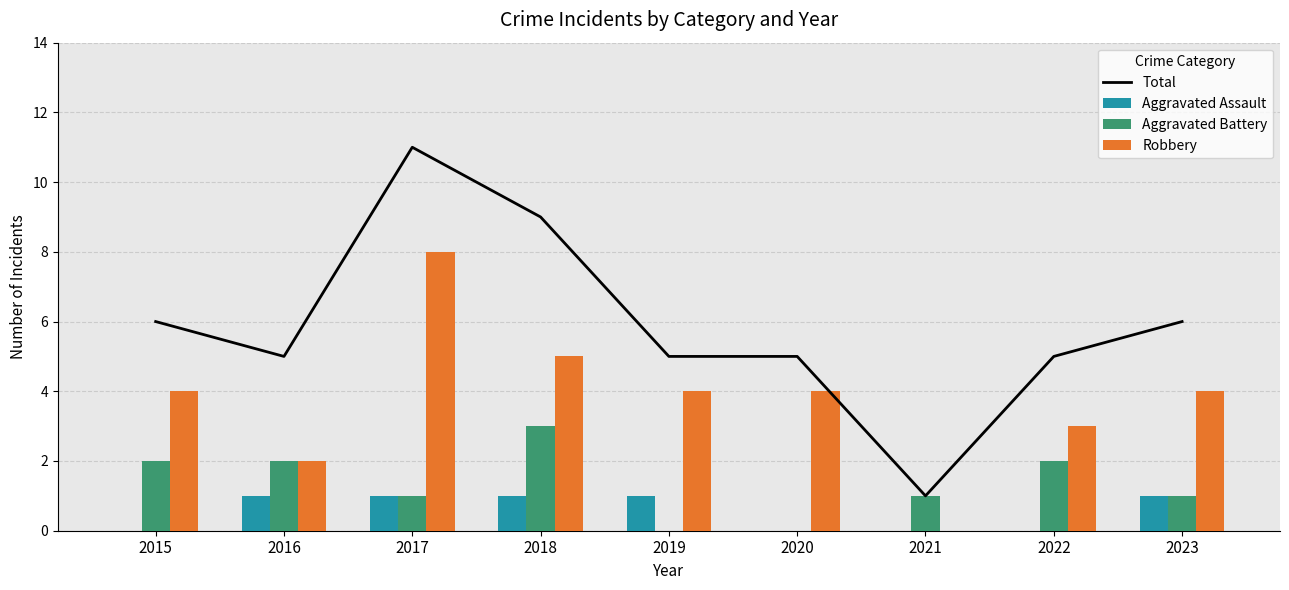

Which series has the largest range (max minus min)?

Total